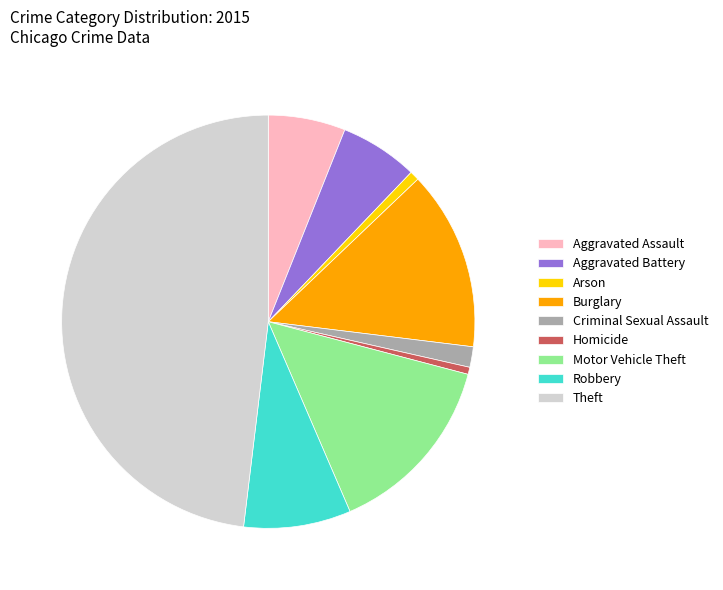

Is it true that Burglary is 14% of the pie?

True